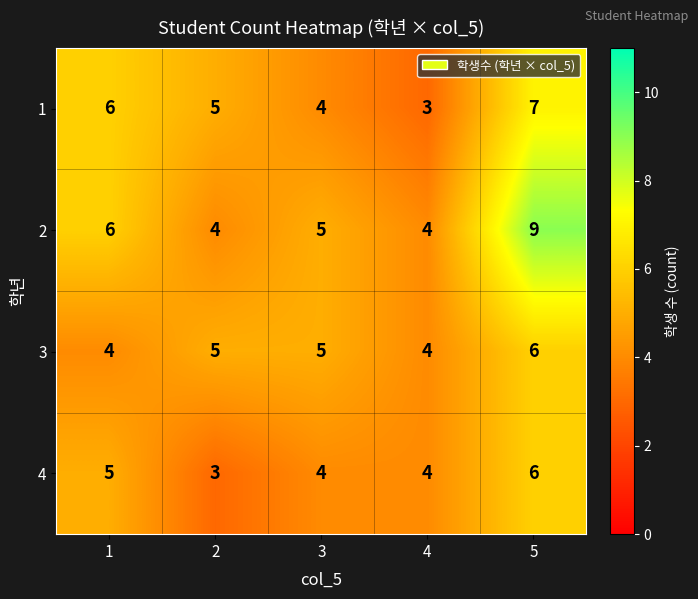

Which series changed the most between 3 and 5?

2